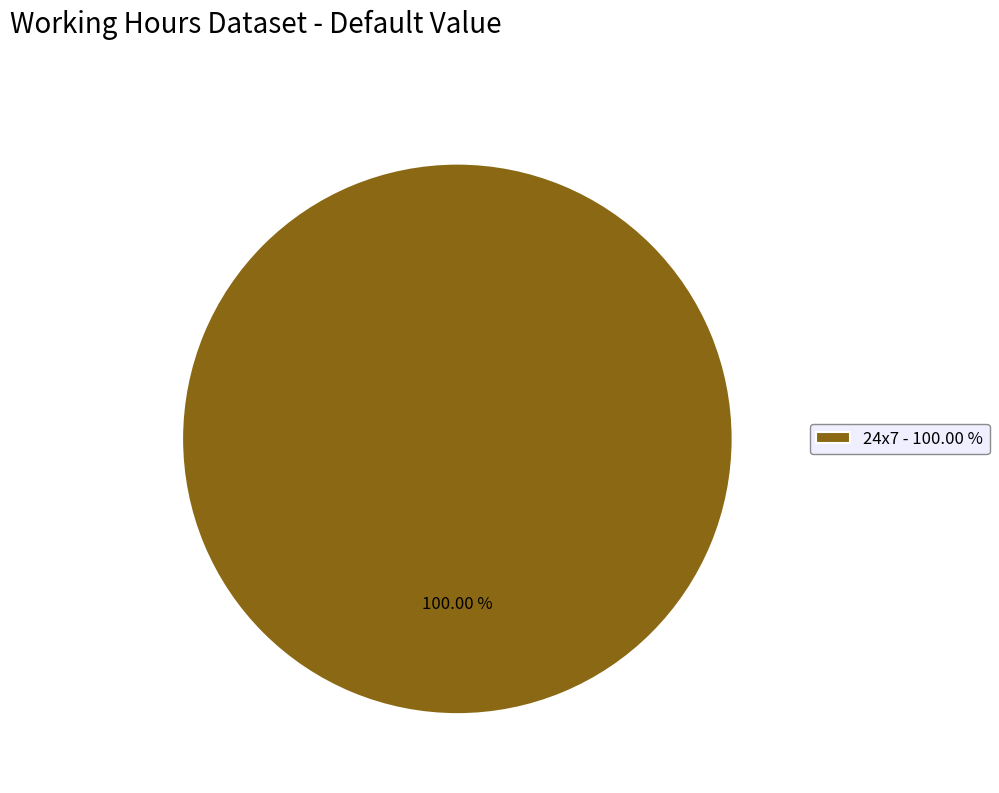

Is there any slice that represents more than half of the pie?

Yes